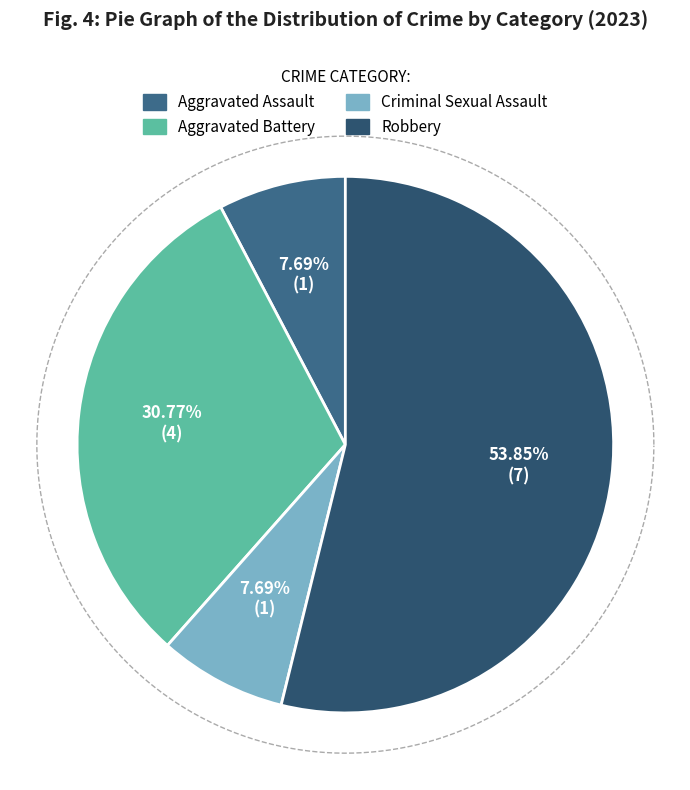

To the nearest percent, what portion does Aggravated Assault represent?

8%